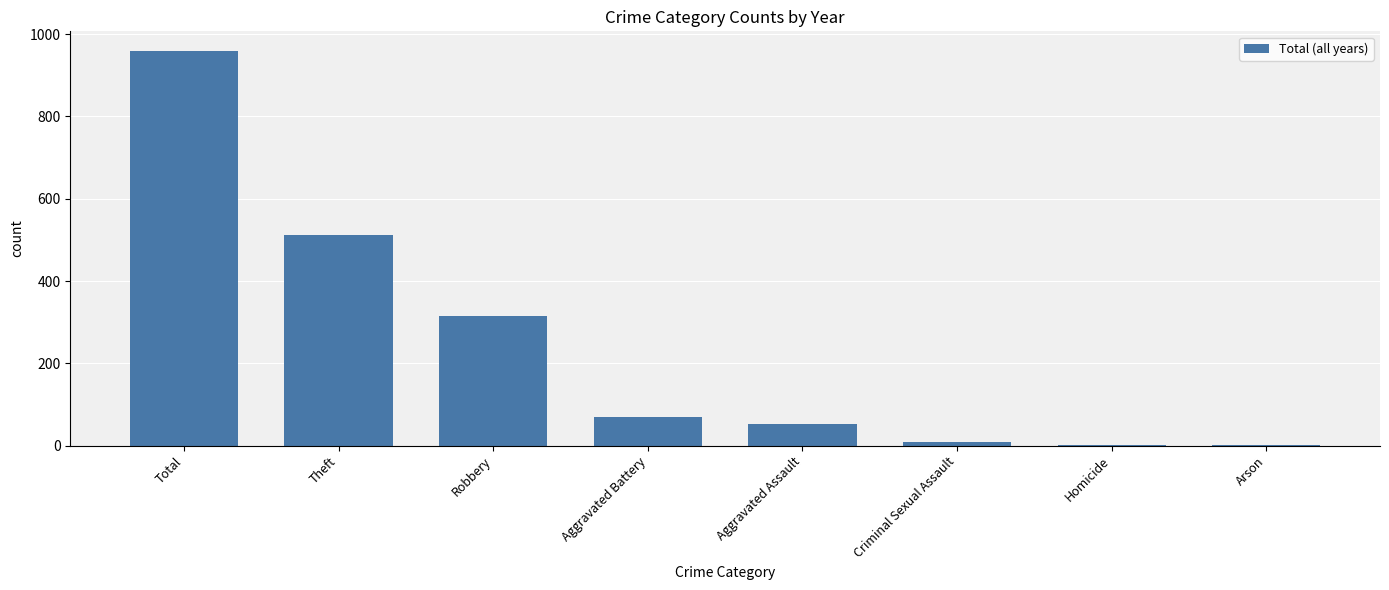

Between Theft and Aggravated Battery, which is larger?

Theft